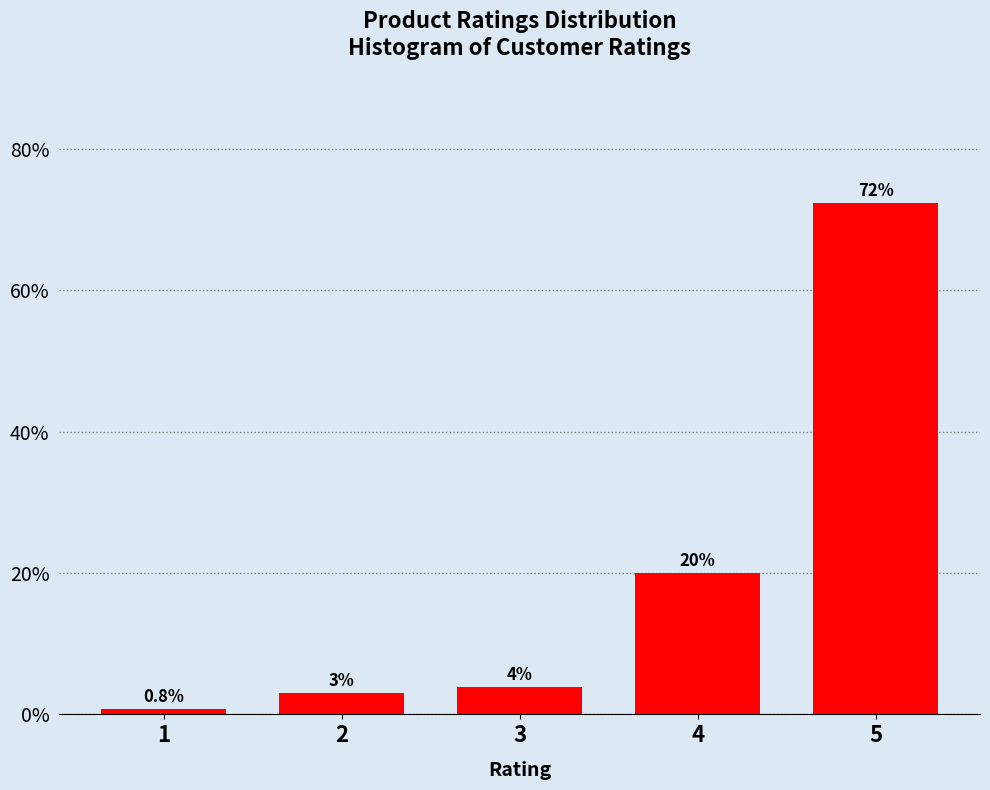

What is the value of the 4th bar from the left?

20.0